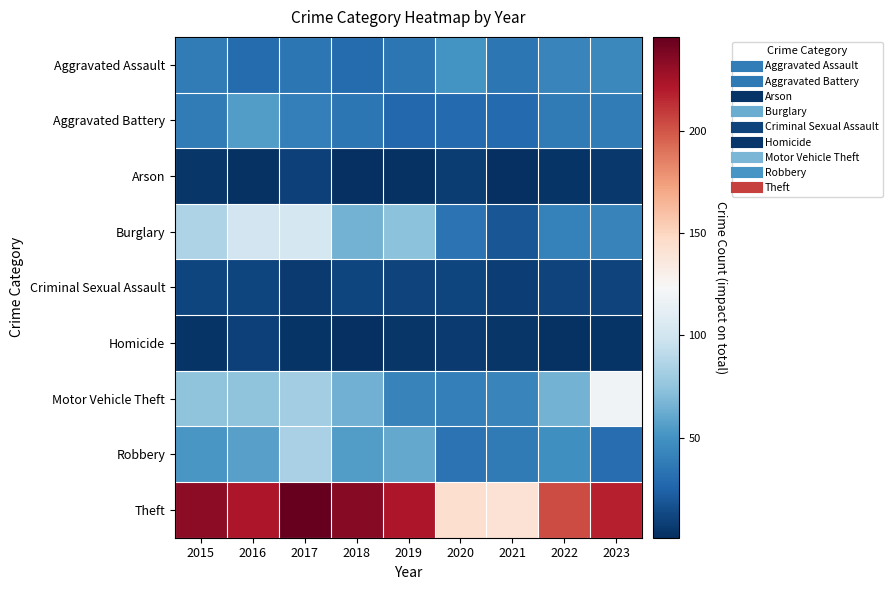

At 2018, list the series in order from smallest to largest.

Arson, Homicide, Criminal Sexual Assault, Aggravated Assault, Aggravated Battery, Robbery, Motor Vehicle Theft, Burglary, Theft